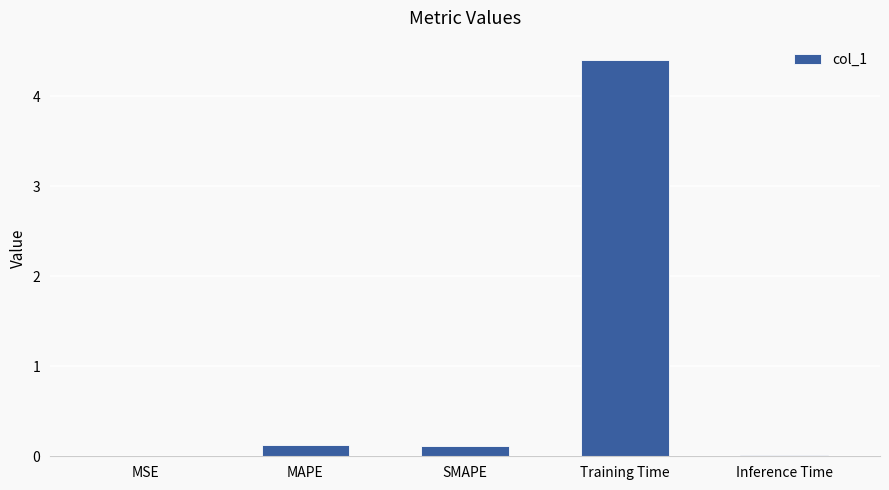

The chart shows a value of 4.4 at Training Time. True or false?

True